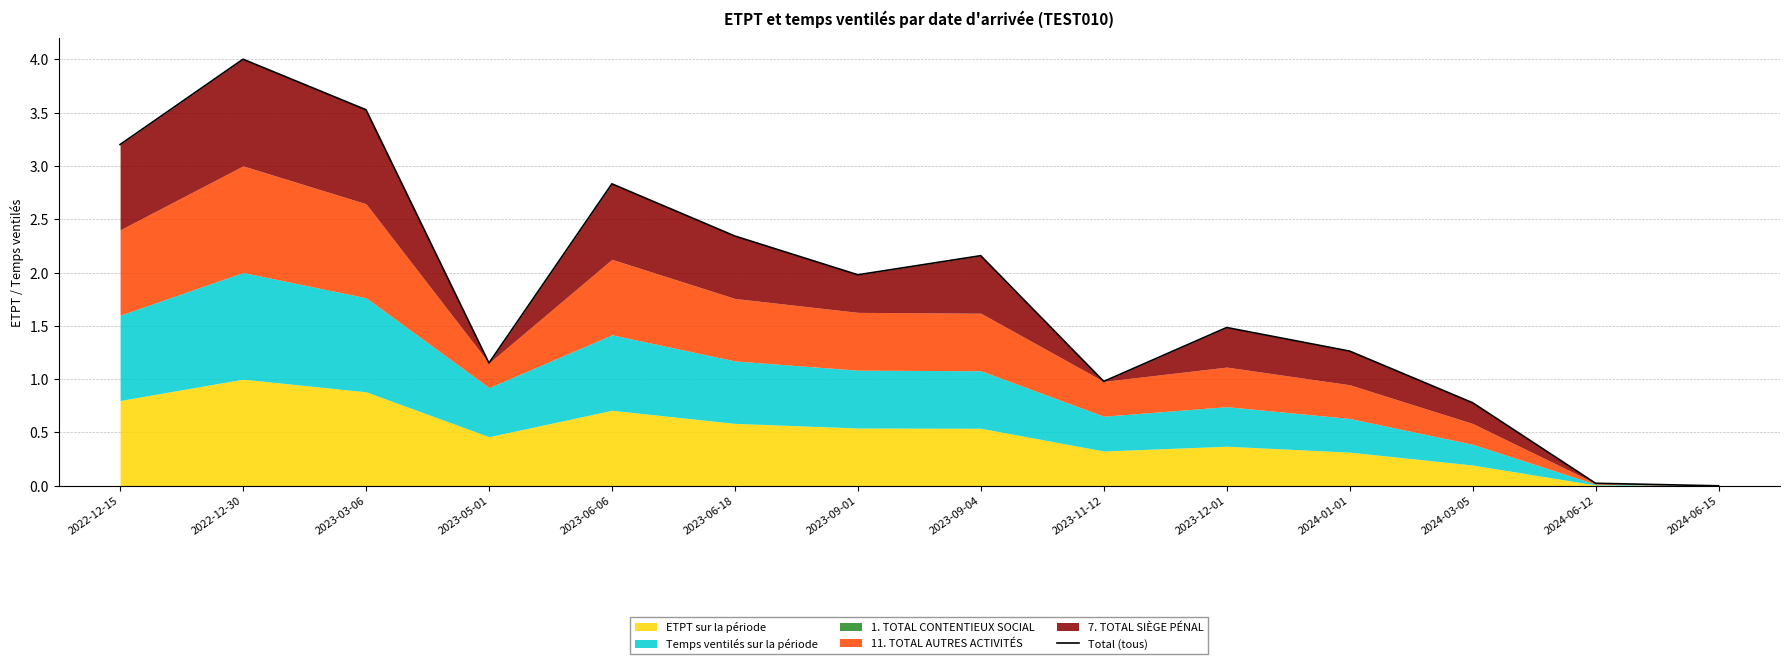

The chart shows a value of 3.8 at 2023-09-04. True or false?

False